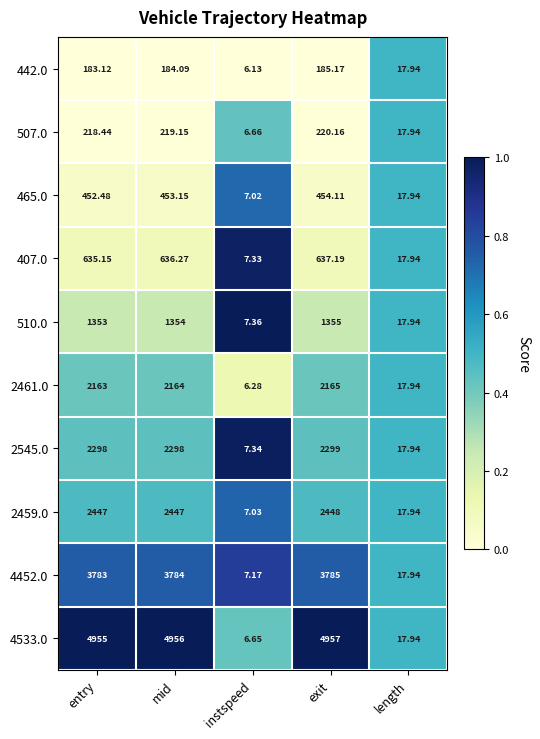

At which category does the chart reach its minimum across all series?

instspeed